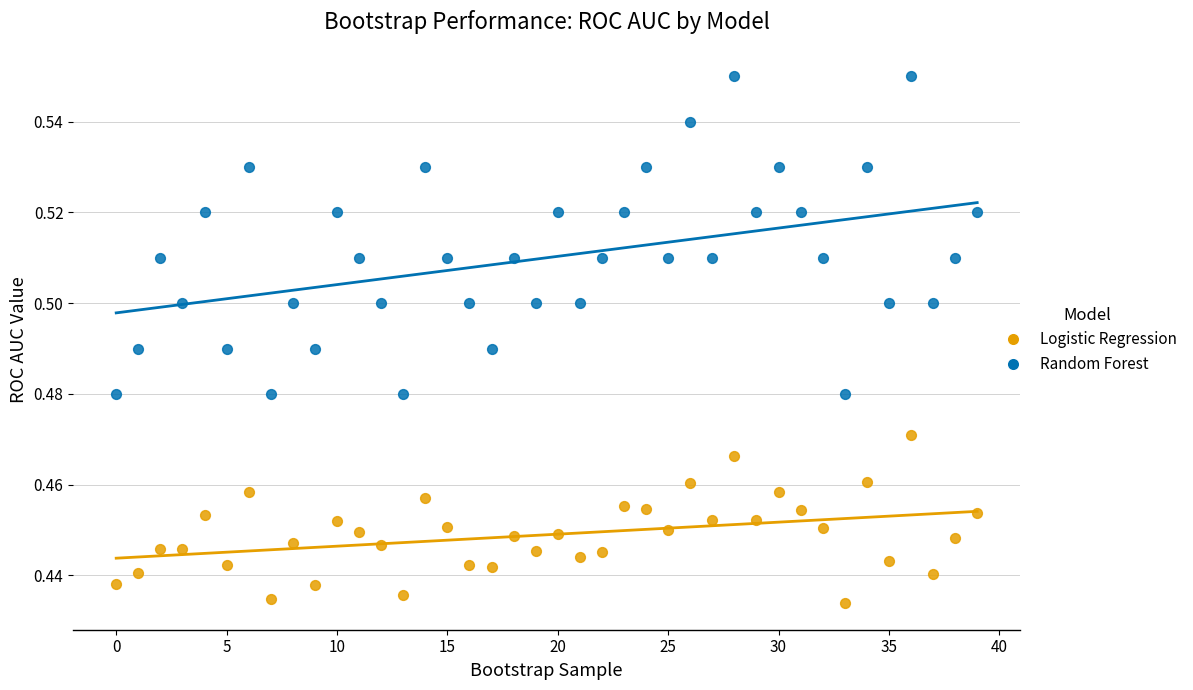

Which series contains the lowest Y value?

Logistic Regression